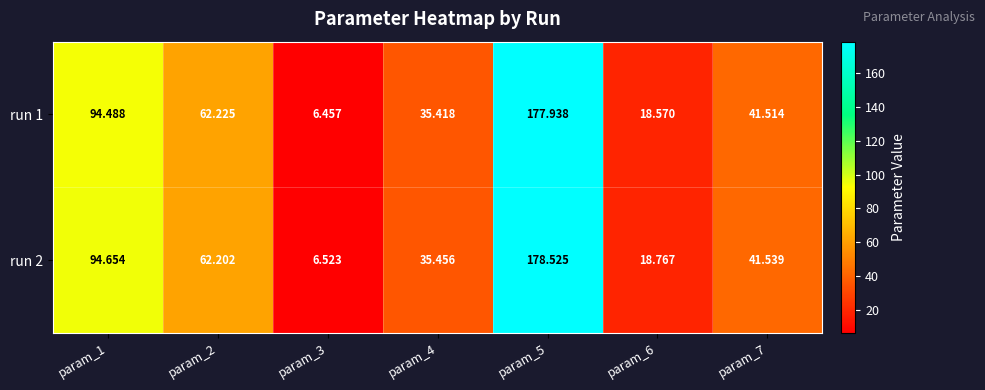

List the series in order of their overall mean, lowest first.

run 1, run 2